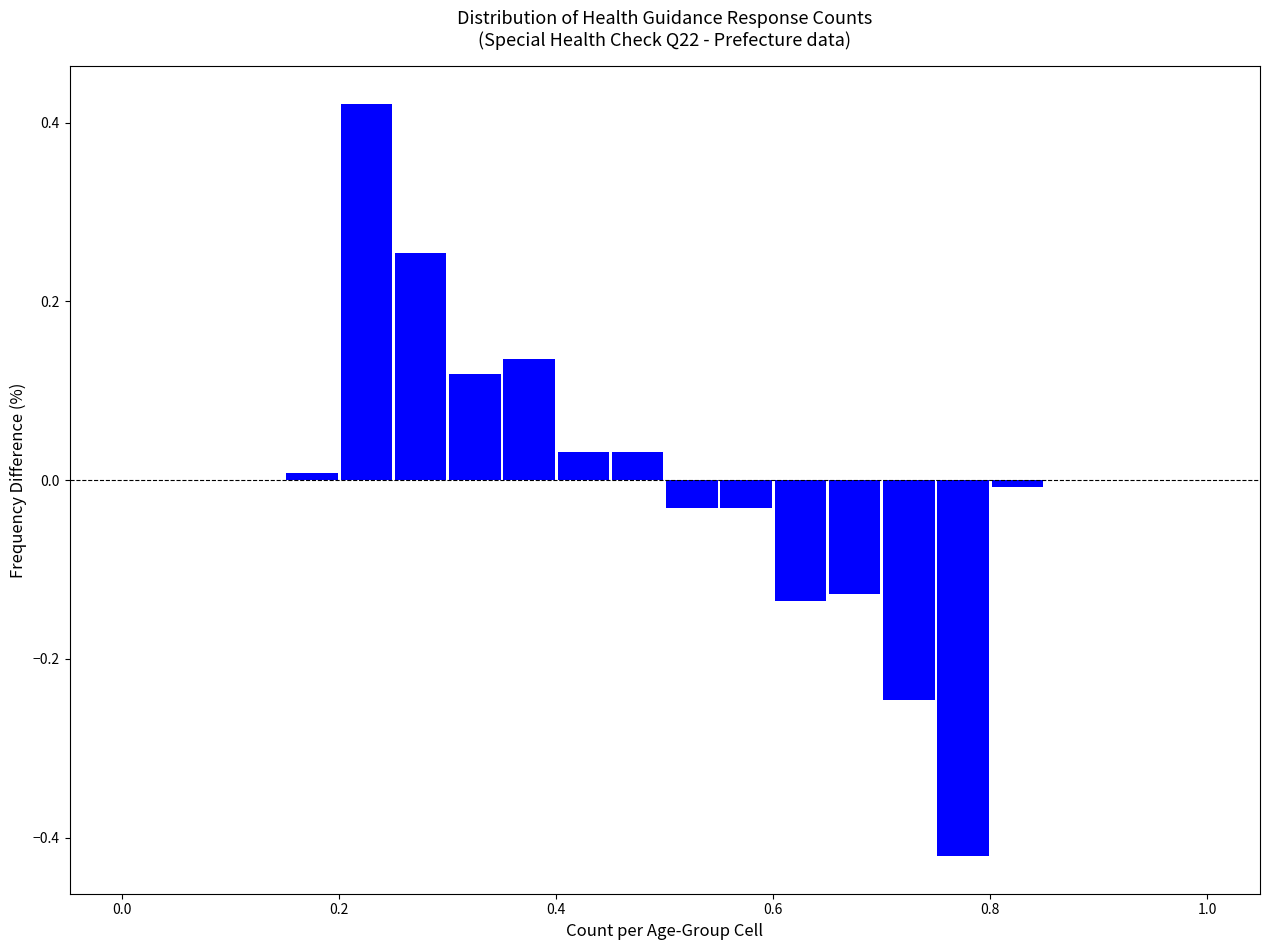

Around what value on the x-axis is the tallest bar? Give the approximate position of its centre, as read against the axis.

0.22